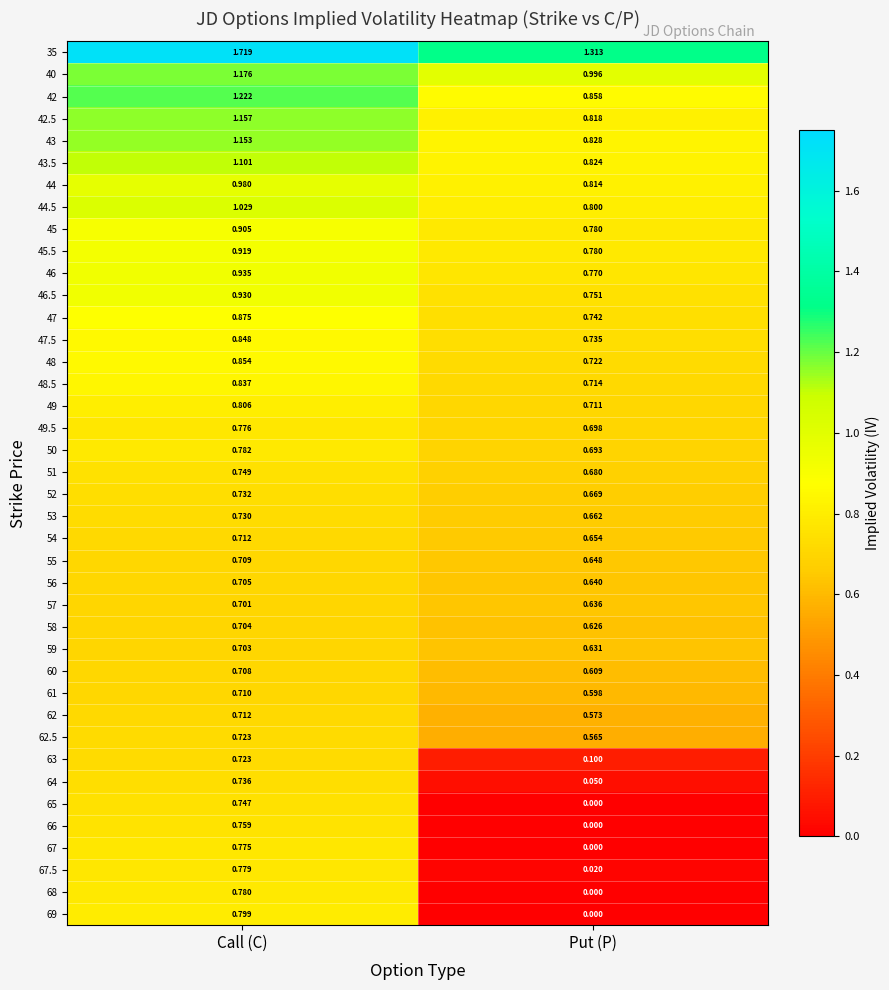

List the labels in order of 50 value, smallest first.

Put (P), Call (C)